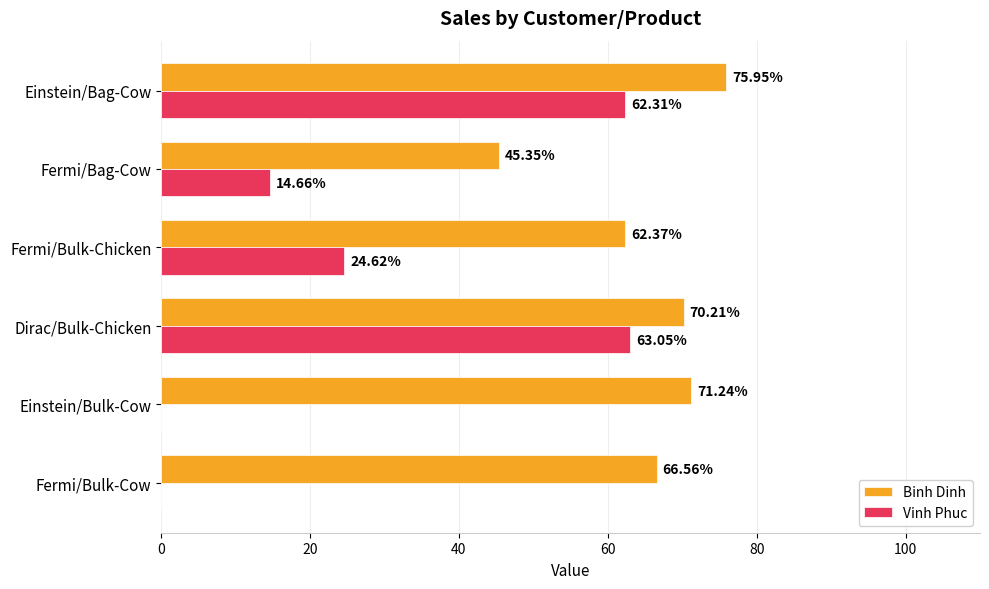

At which label is Binh Dinh closest to 60?

Fermi/Bulk-Chicken